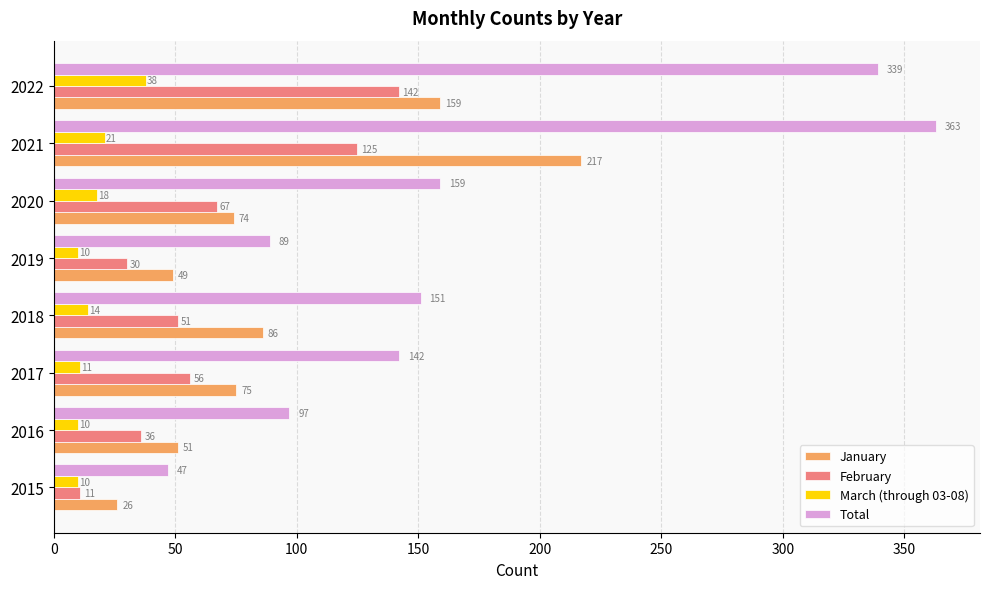

What is the approximate value of March (through 03-08) at 2019, to the nearest 5?

10